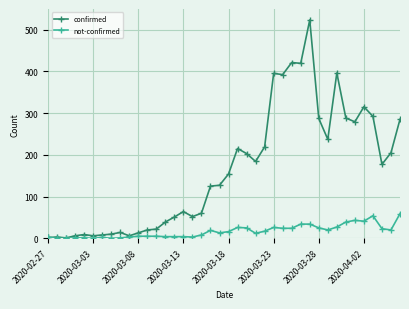

Which series has the largest range (max minus min)?

confirmed